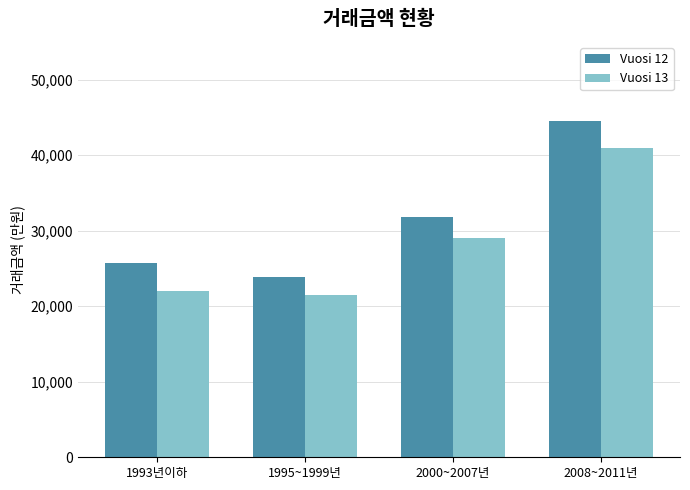

True or false: Vuosi 13 has a value of 29000 at 2000~2007년.

True